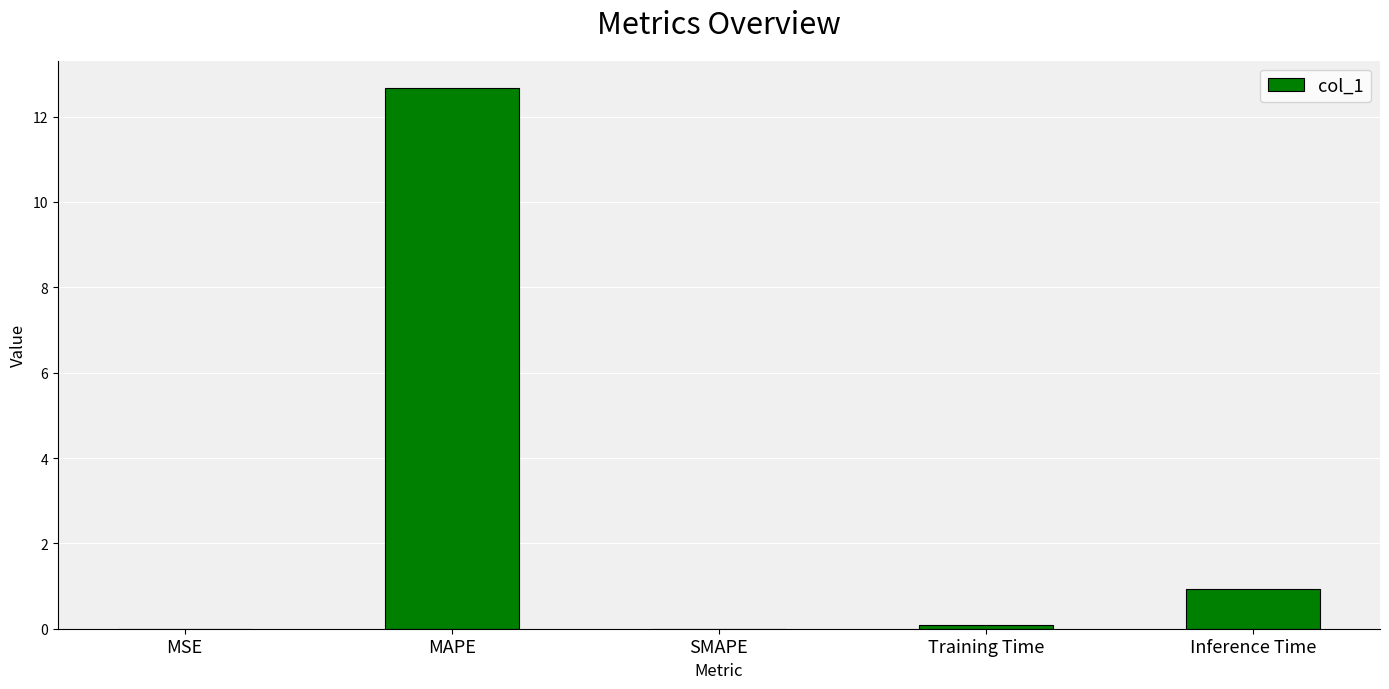

What is the maximum value shown in the chart?

12.7